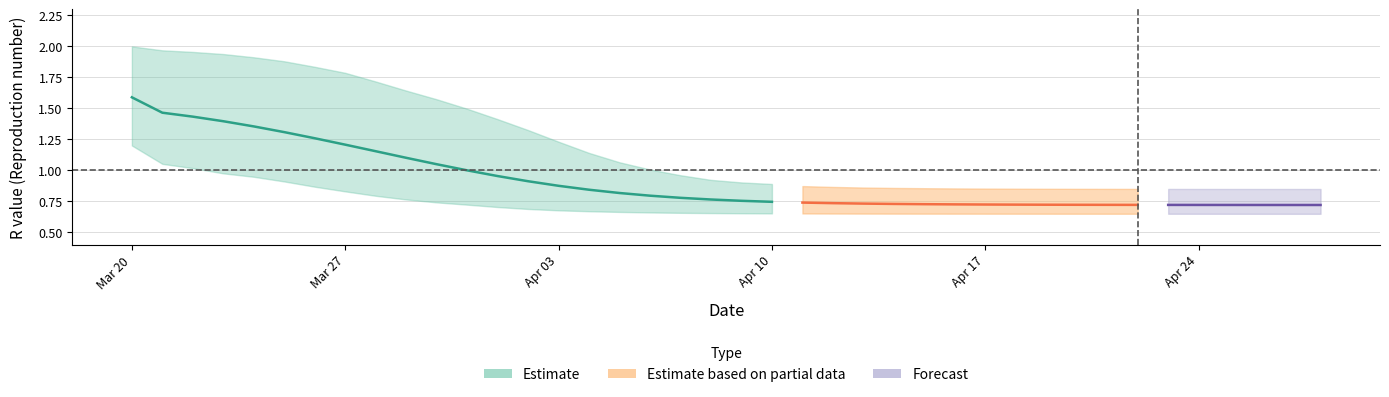

What is the value of the r_mean point at the 29th from the left?

0.7